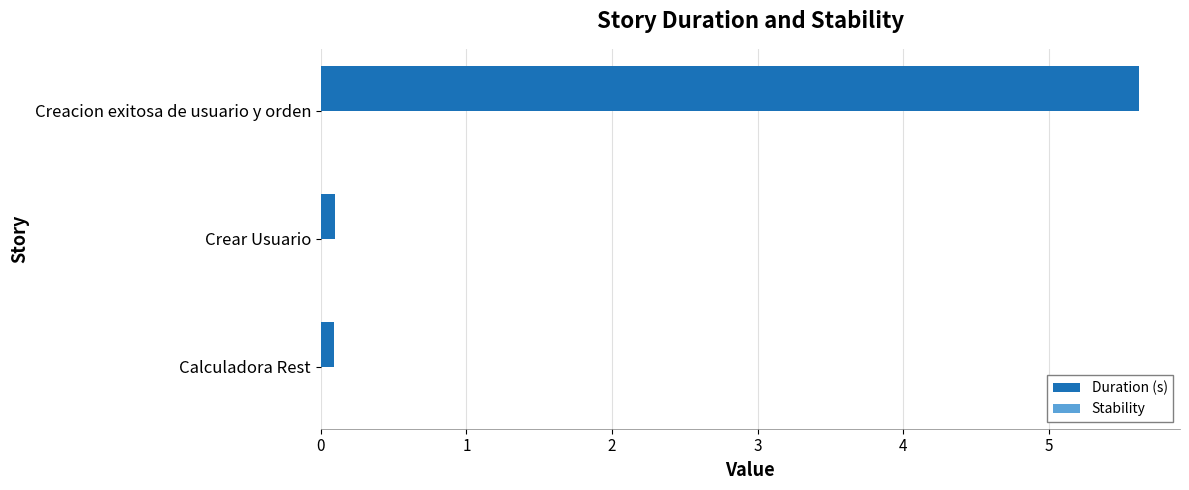

The chart shows a value of 5.6 at Creacion exitosa de usuario y orden. True or false?

True